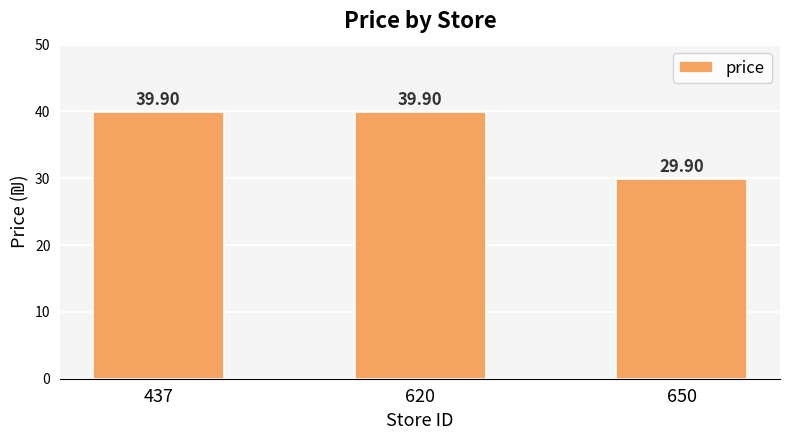

Between 437 and 650, which is larger?

437